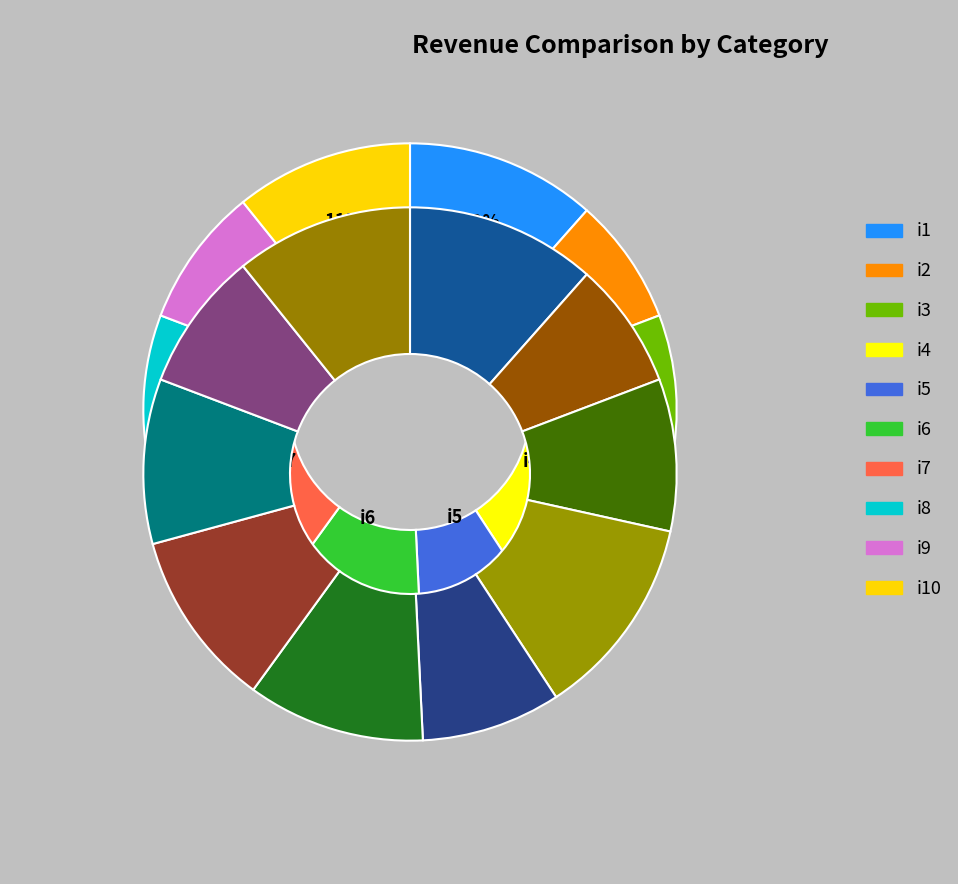

What is the change in value from i9 to i10?

+3